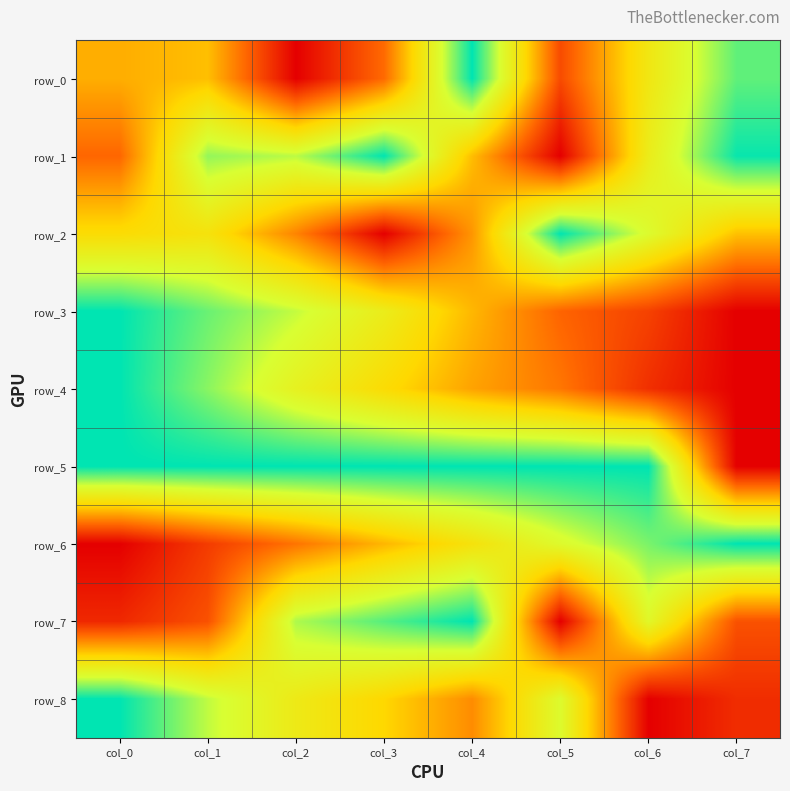

How many series are shown in this chart?

9